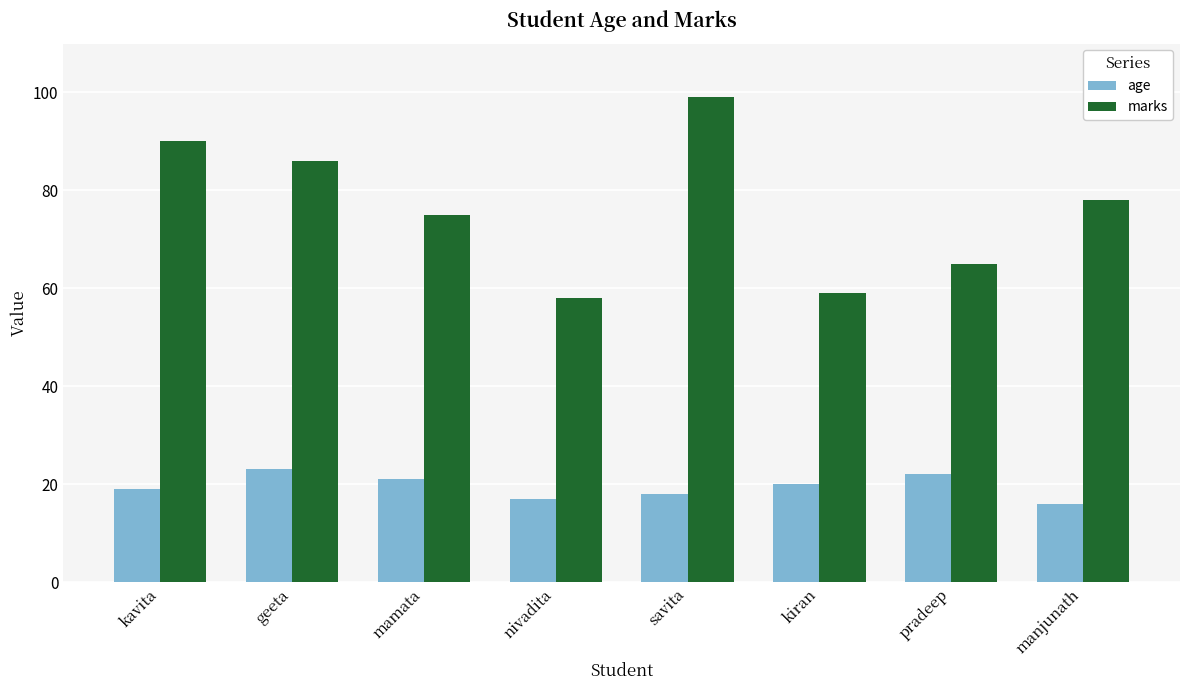

List the series in order of their peak value, highest first.

marks, age